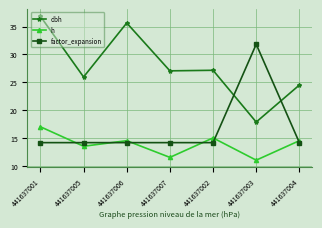

How many interior local peaks does the h series have?

2